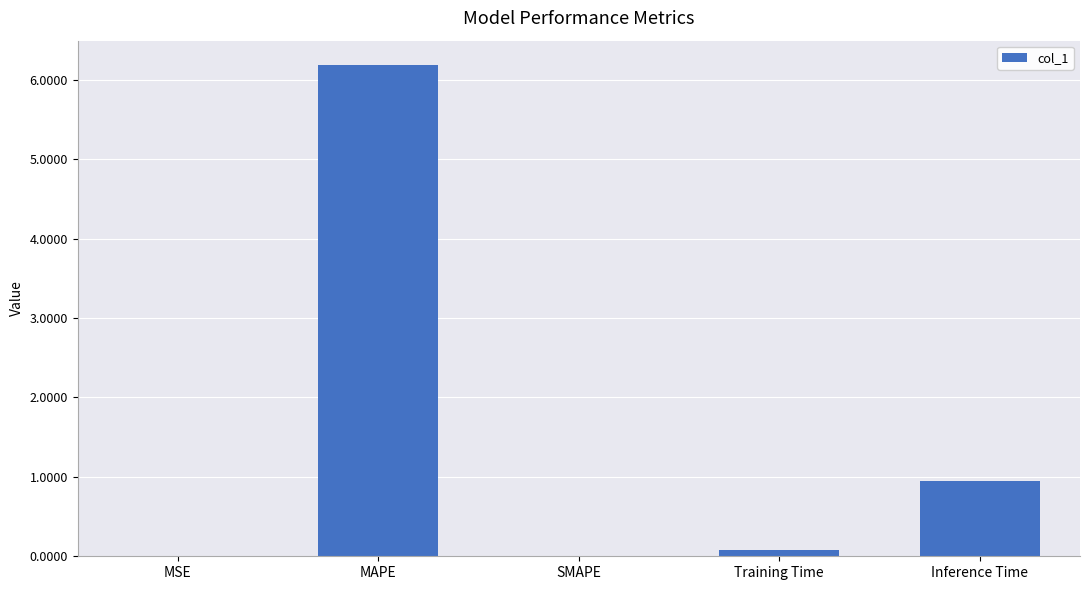

The value at SMAPE is 0.0. True or false?

True